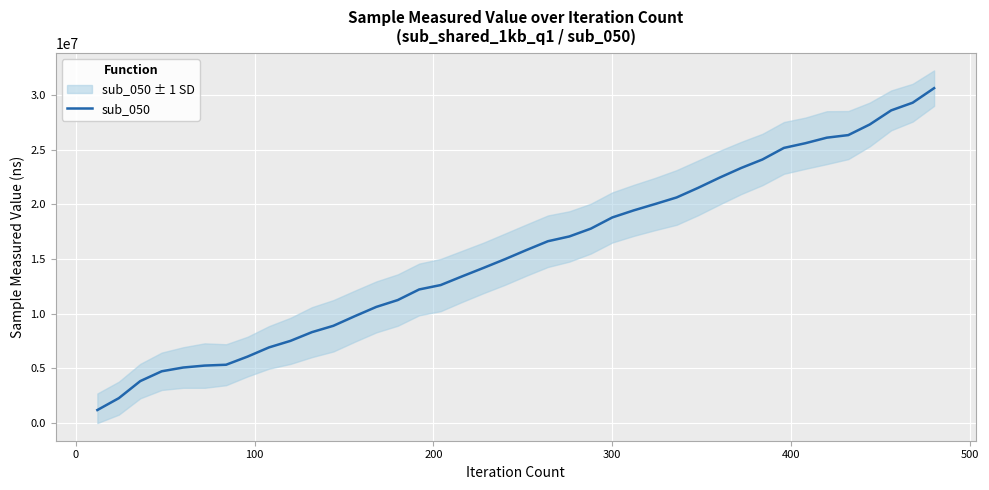

How many values exceed 15831003?

19